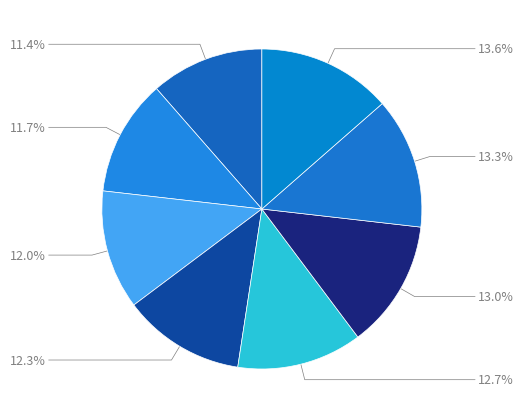

Count the number of slices in the pie.

8